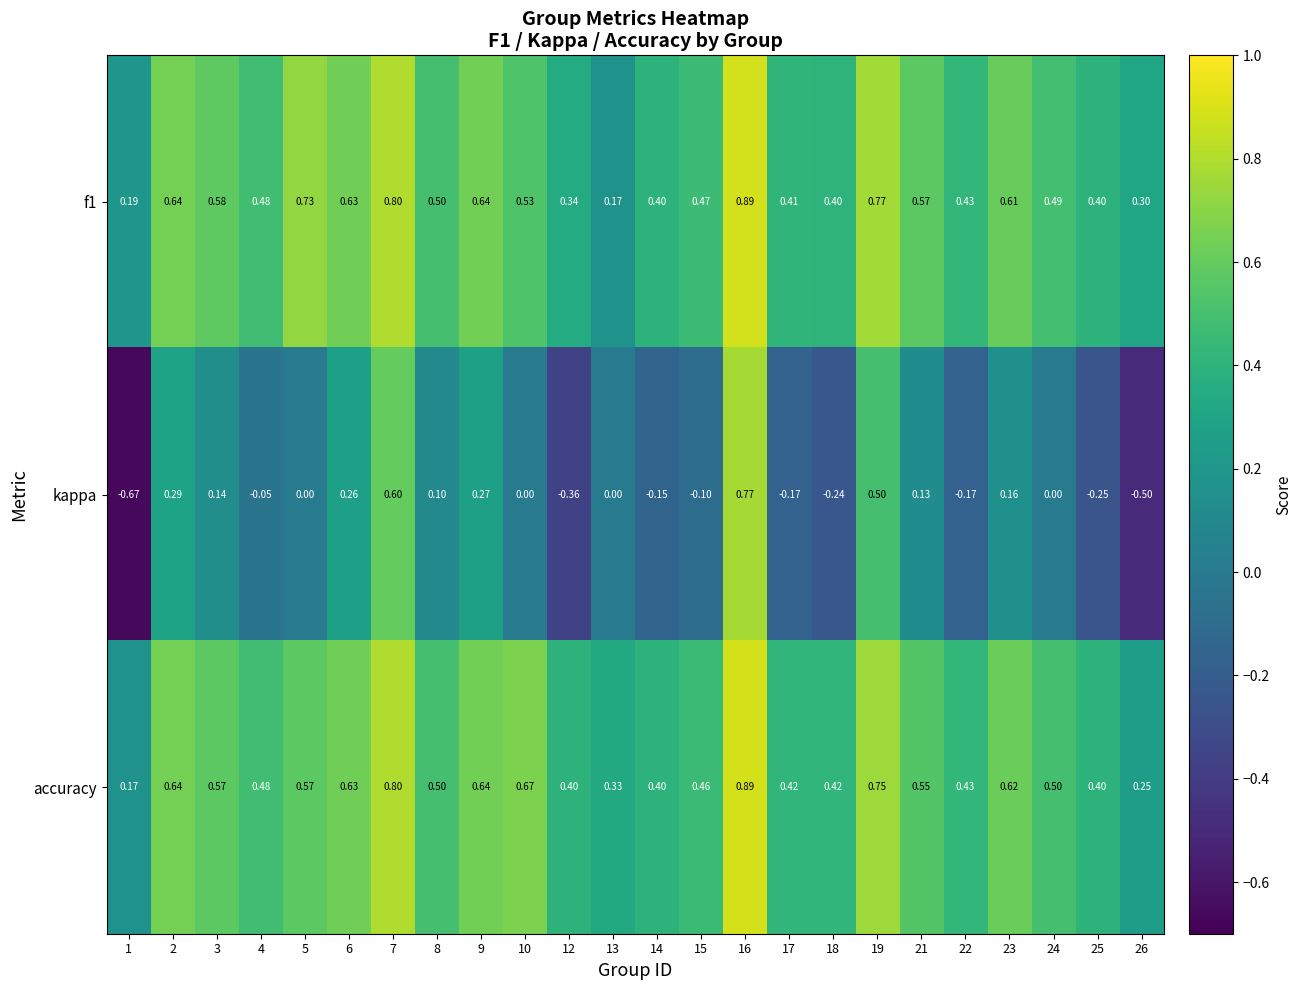

Which series has the largest range (max minus min)?

kappa